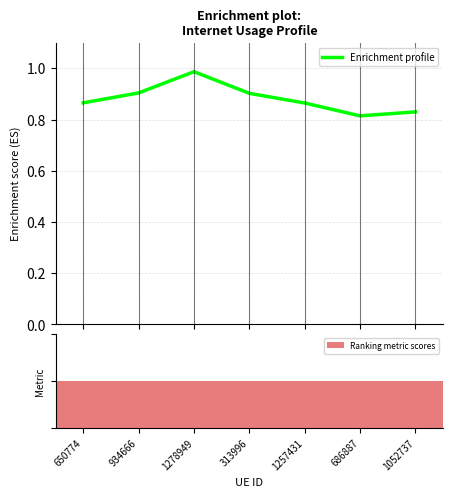

What is the label of the 3rd bar from the right?

1257431